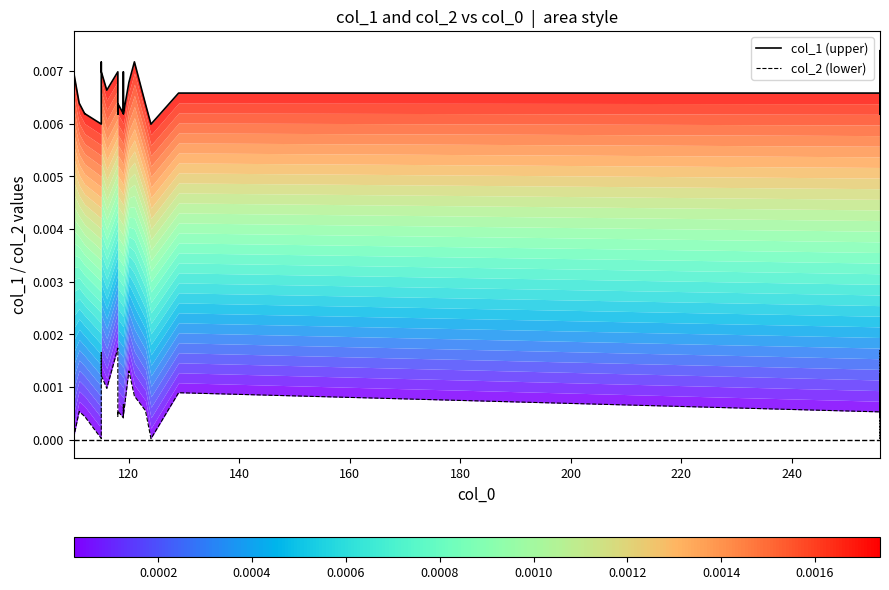

Does the chart display data point markers on the line(s)?

No